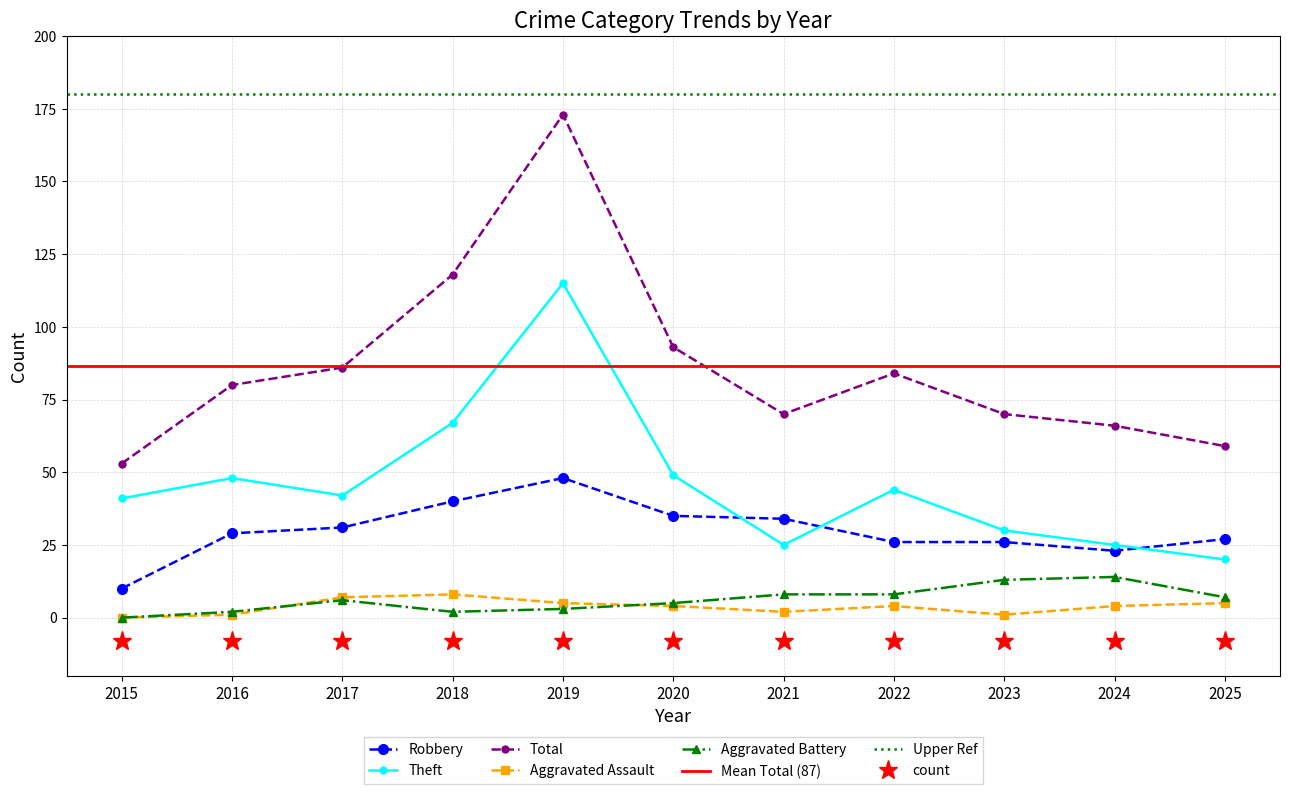

What is the total value across all series at 2019?

344